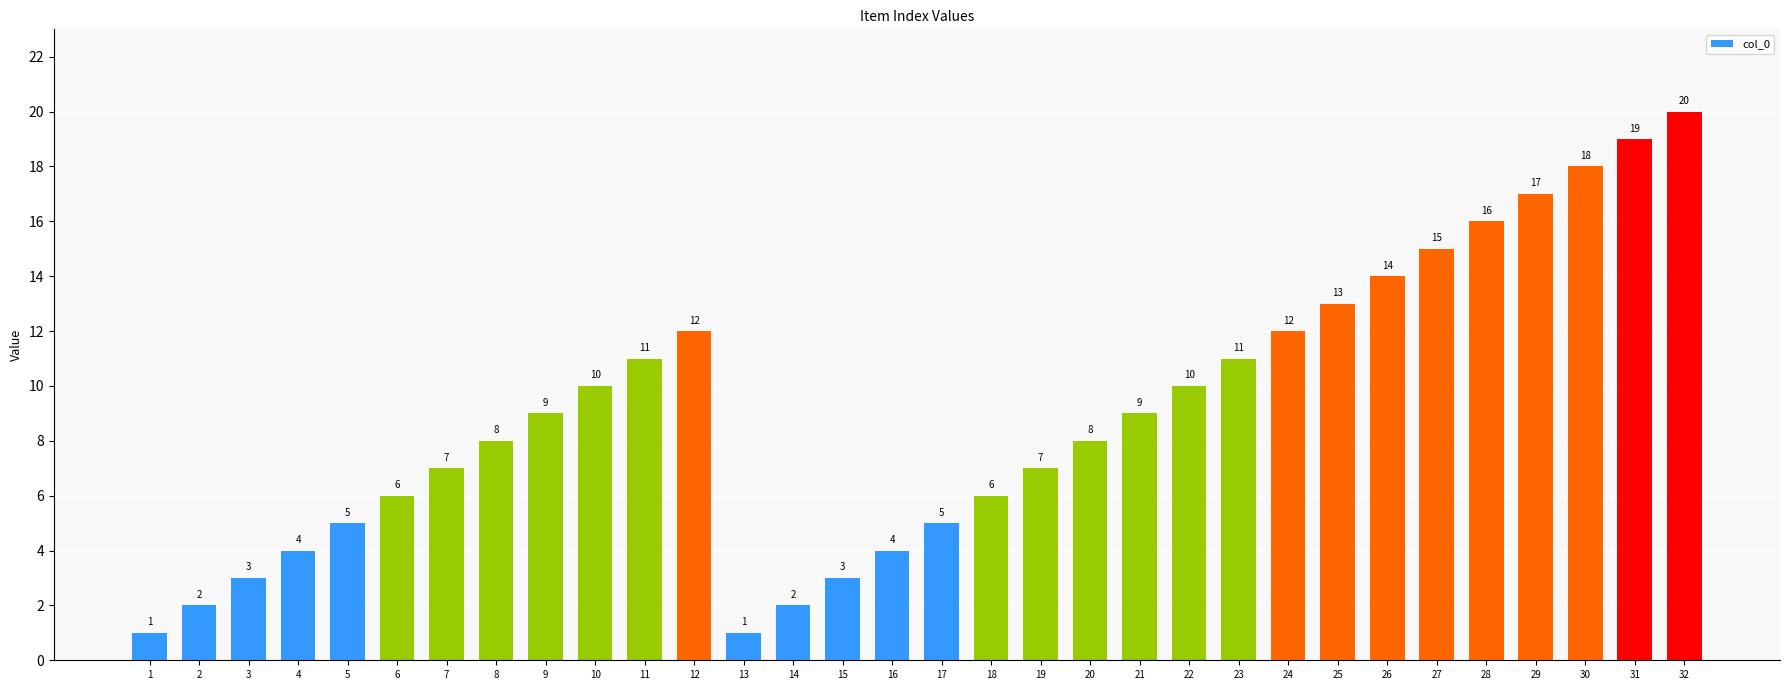

What is the ratio of the value at 21 to the value at 30?

0.5